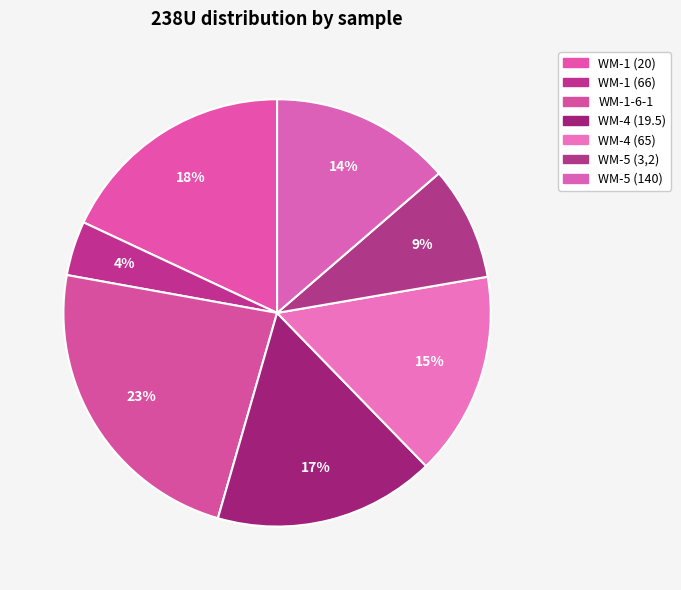

To the nearest percent, what portion does WM-4 (65) represent?

15%